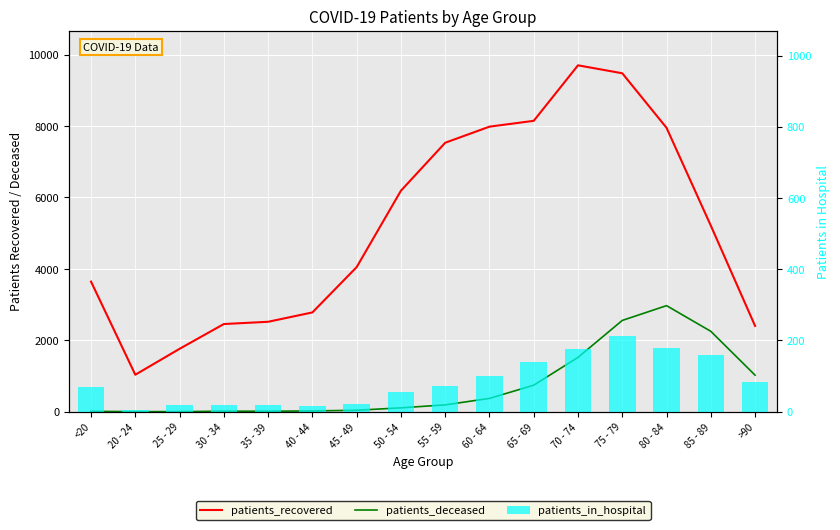

What is the value of the patients_in_hospital bar at the 11th from the left?

139